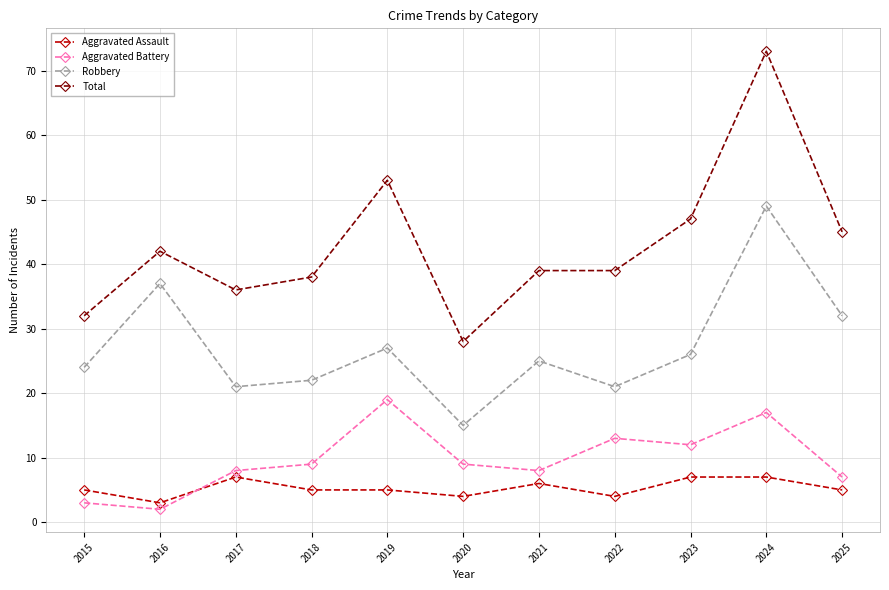

Read the Aggravated Battery value at 2024.

17